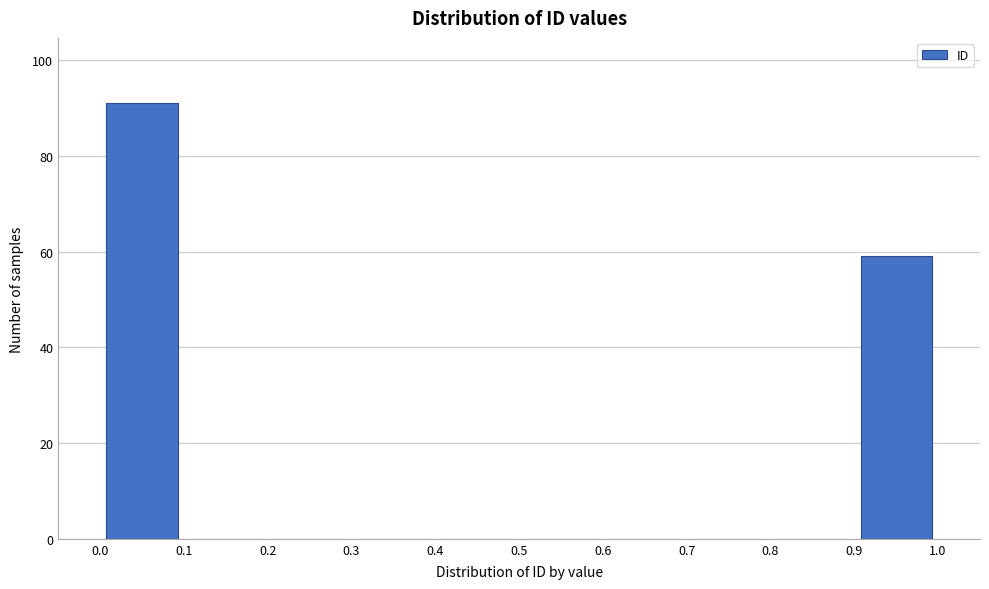

Reading left to right, list every bar in this chart as the range it spans on the x-axis followed by its height. The values are not printed on the chart, so give them approximately, as read against the axis.

0.0 to 0.1: 92
0.1 to 0.2: 0
0.2 to 0.3: 0
0.3 to 0.4: 0
0.4 to 0.5: 0
0.5 to 0.6: 0
0.6 to 0.7: 0
0.7 to 0.8: 0
0.8 to 0.9: 0
0.9 to 1.0: 60